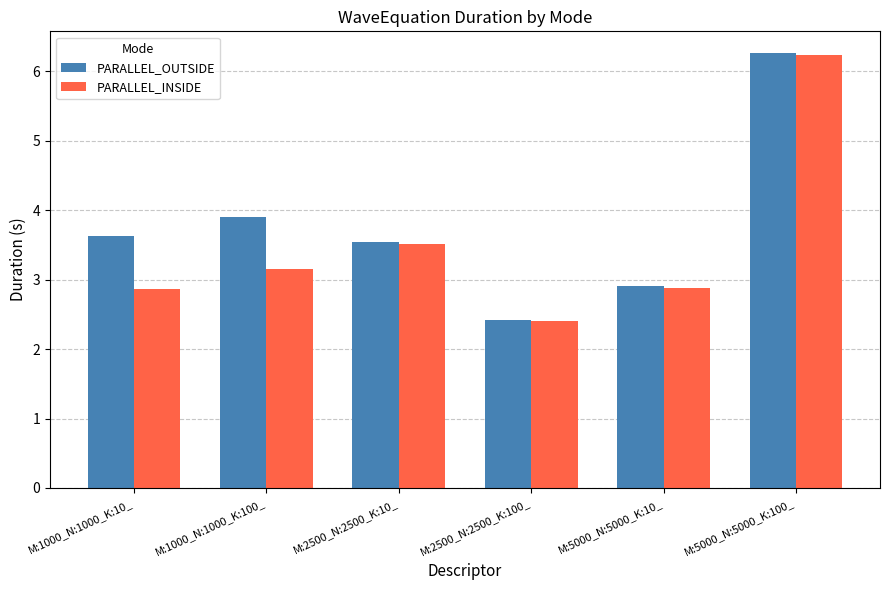

What is the maximum value shown in the chart?

6.3